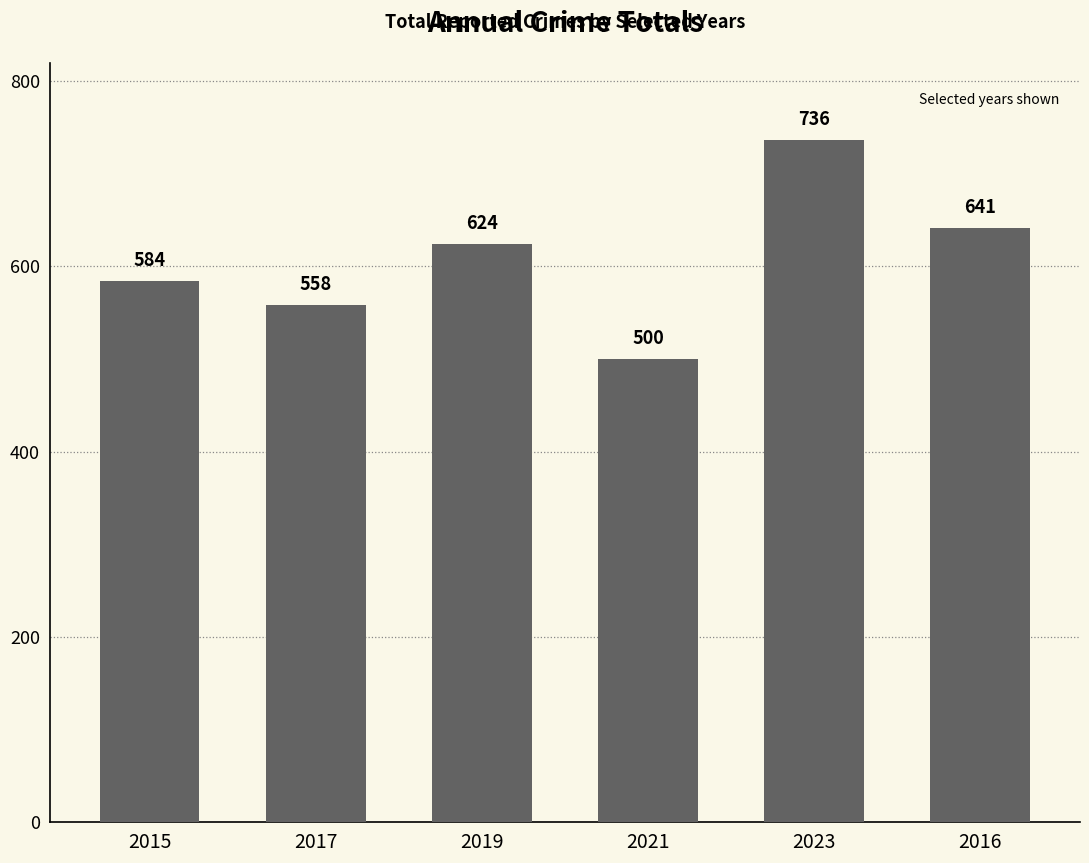

Reading left to right, extract all data points from this chart.

584	558	624	500	736	641